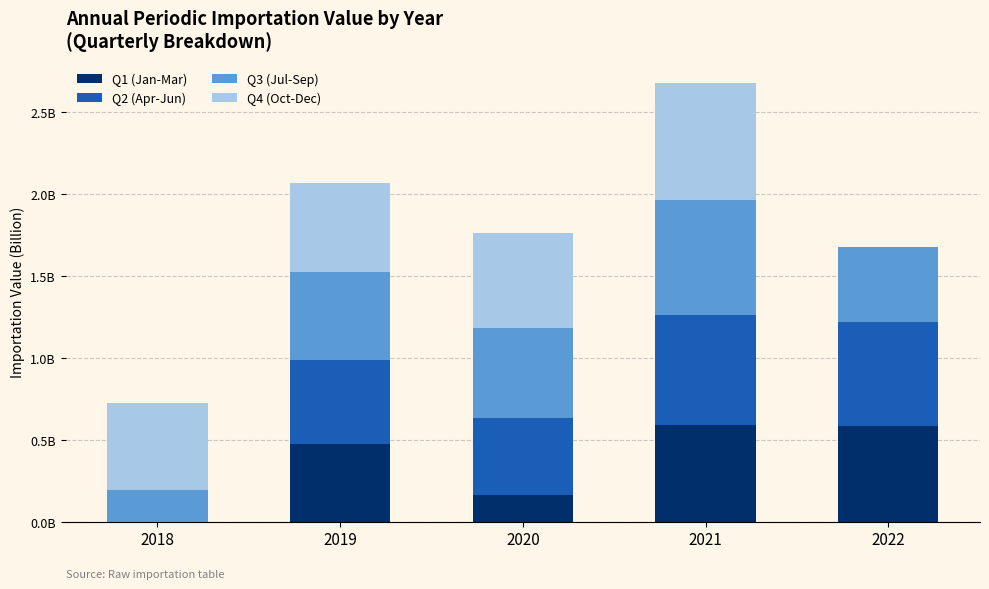

Does the chart contain stacked bars?

Yes